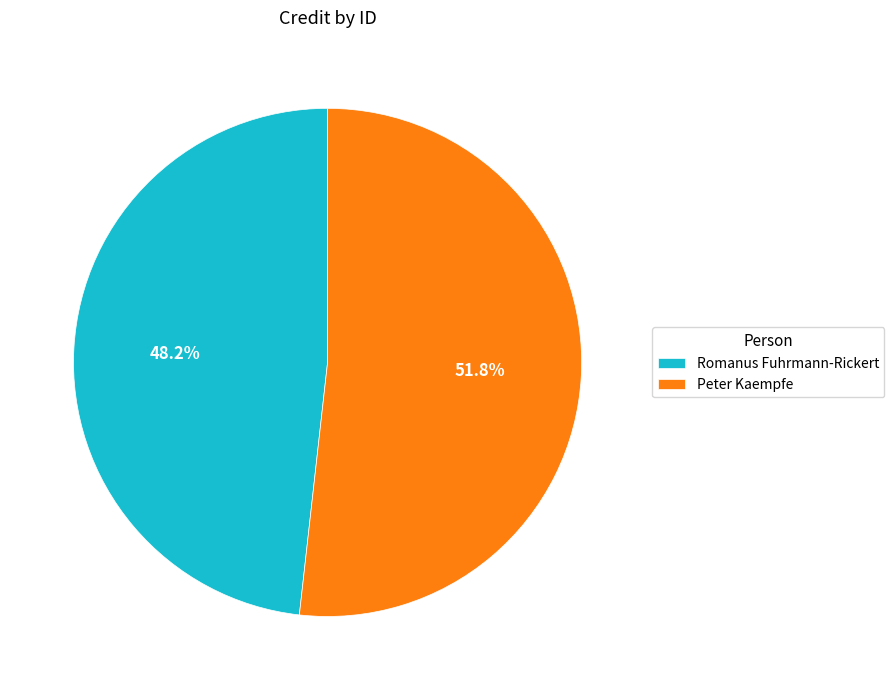

Does Romanus Fuhrmann-Rickert represent more than half of the total?

No